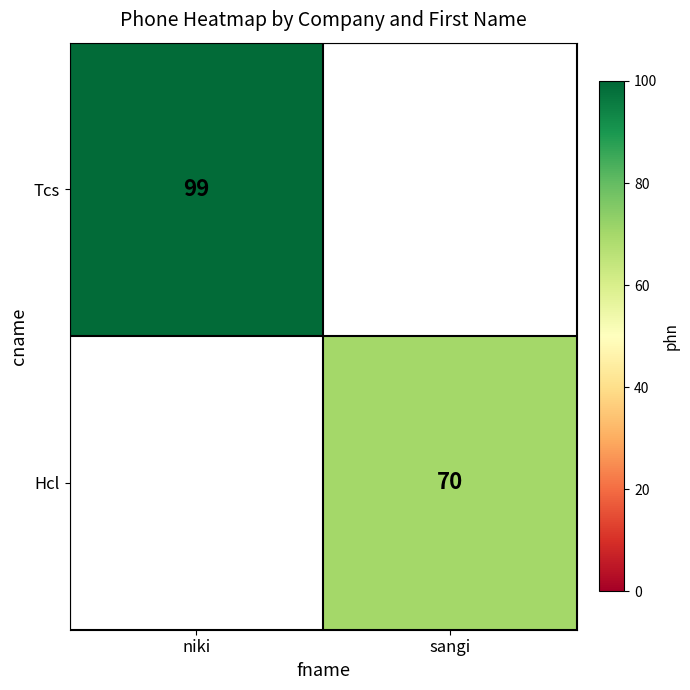

The value of Hcl at sangi is 107. True or false?

False